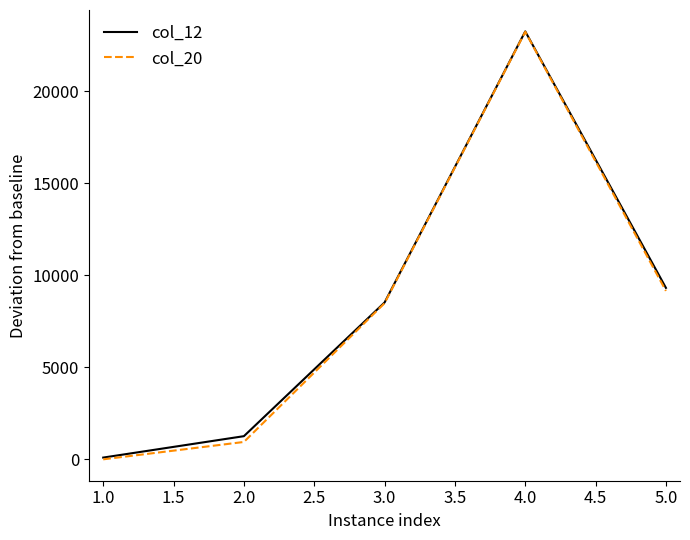

Reading right to left, list all the values displayed in this chart.

col_12: 5.0=9318.1	4.0=23258.7	3.0=8524.6	2.0=1258.4	1.0=94.7
col_20: 5.0=9153.8	4.0=23236.5	3.0=8486.6	2.0=944.0	1.0=0.0